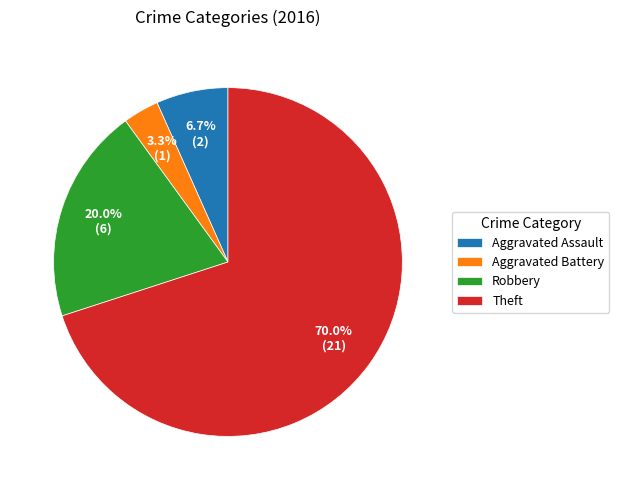

Is Robbery the majority of the pie?

No